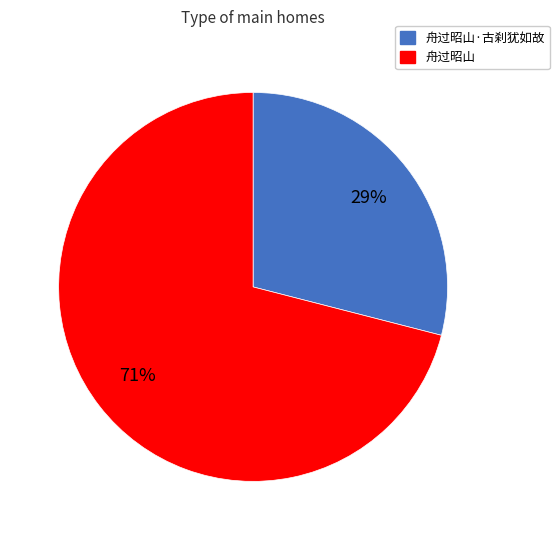

Does any single category account for the majority?

Yes